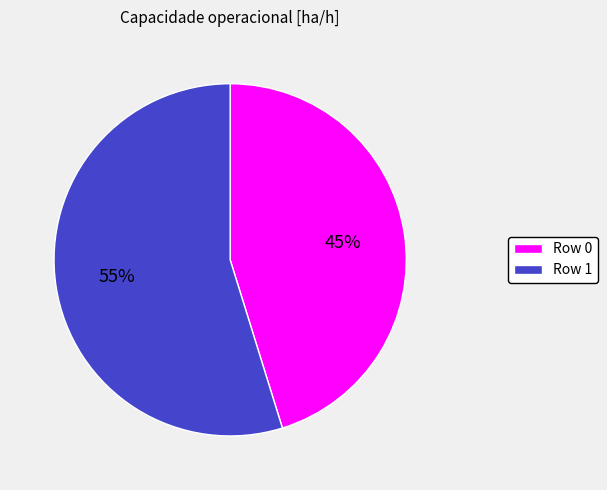

Between Row 0 and Row 1, which is larger?

Row 1